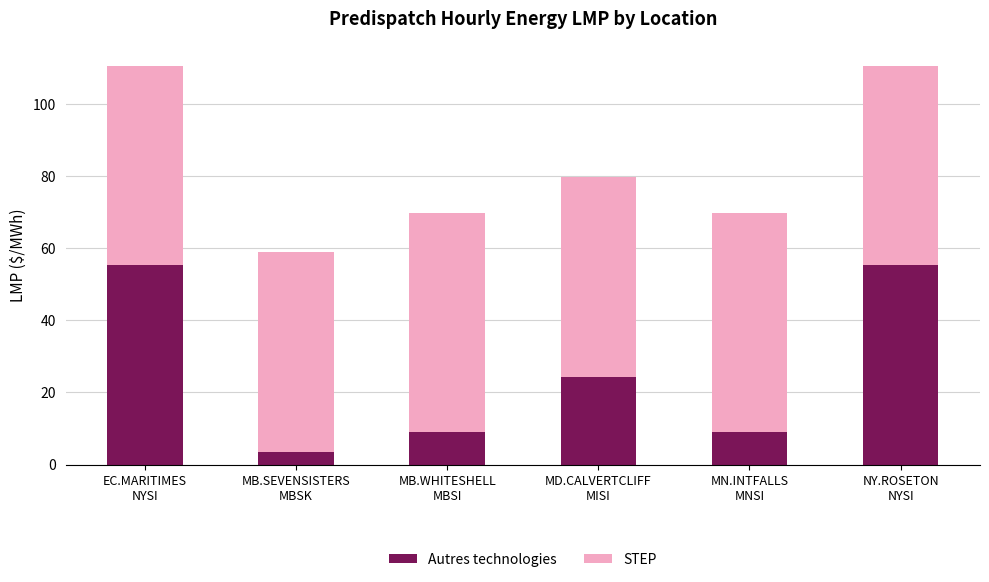

What is the highest value of the Autres technologies series?

55.3